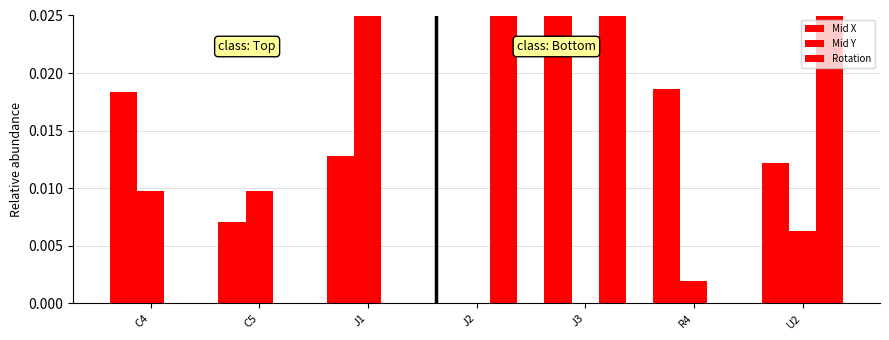

What is the label of the 3rd bar from the left?

J1